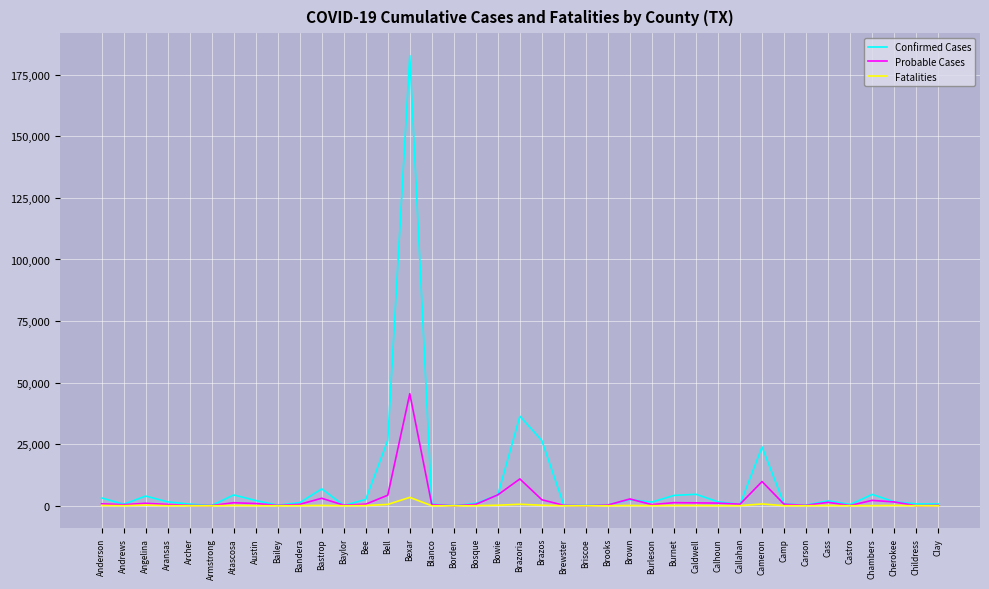

What is the greatest value displayed?

182756